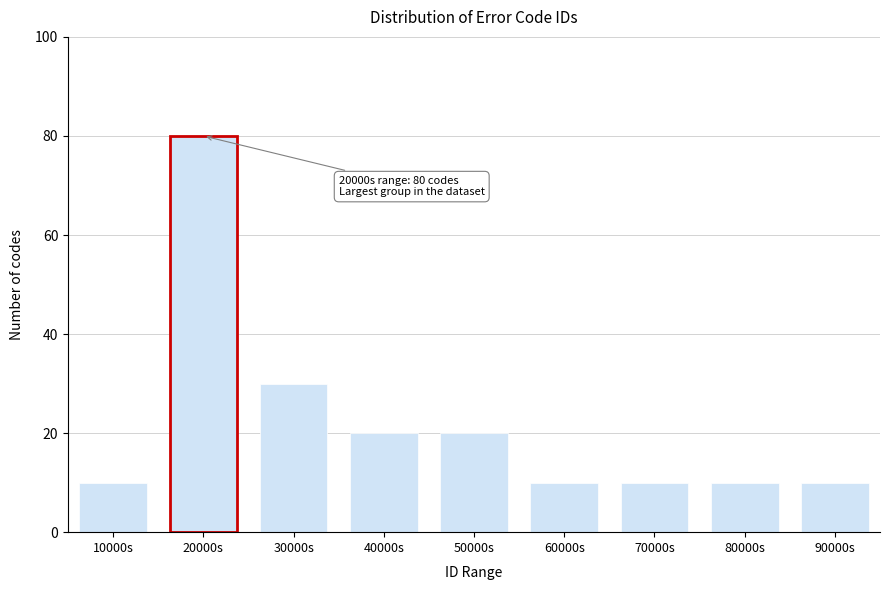

Reading left to right, what are all the values shown in this chart?

10000s=10	20000s=80	30000s=30	40000s=20	50000s=20	60000s=10	70000s=10	80000s=10	90000s=10